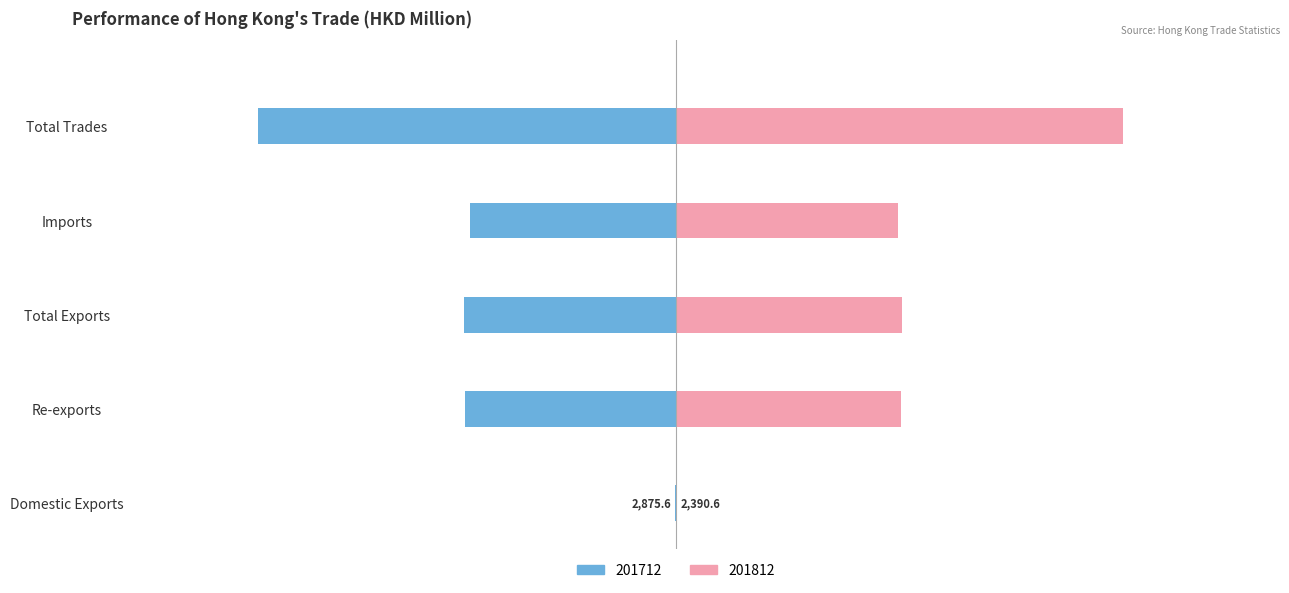

What are all the series names shown in the legend?

201712, 201812